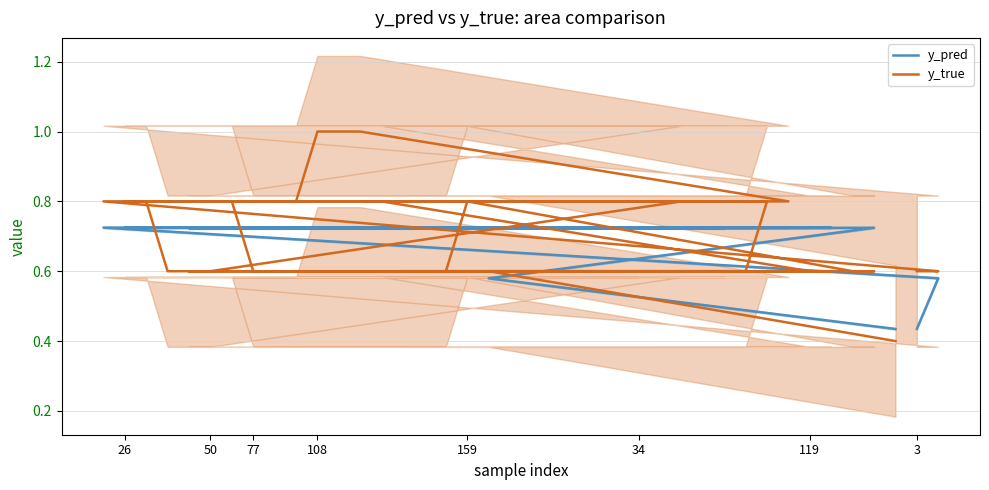

True or false: y_pred and y_true cross at least once.

True